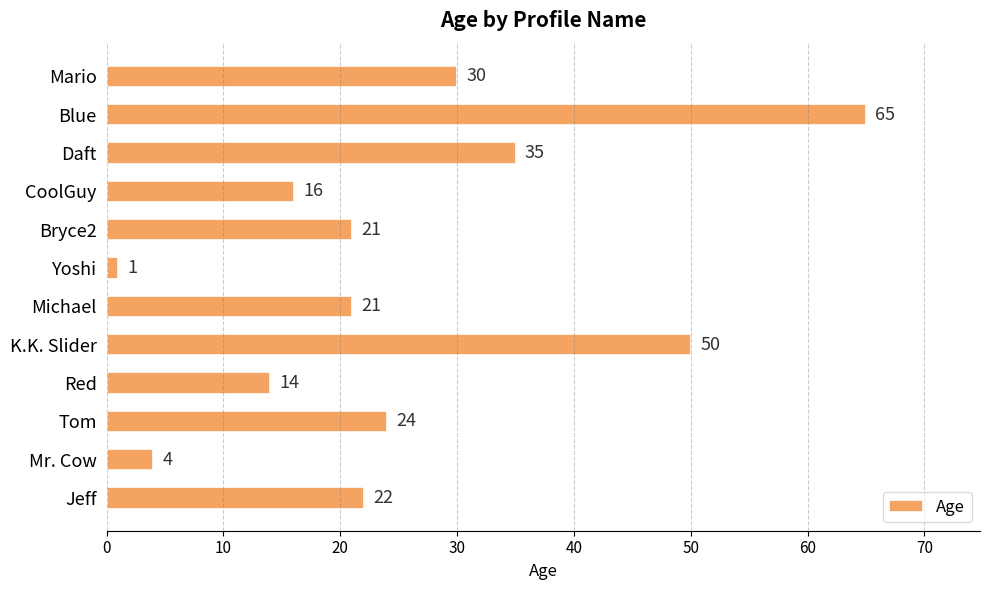

What is the difference between the maximum and minimum values?

64